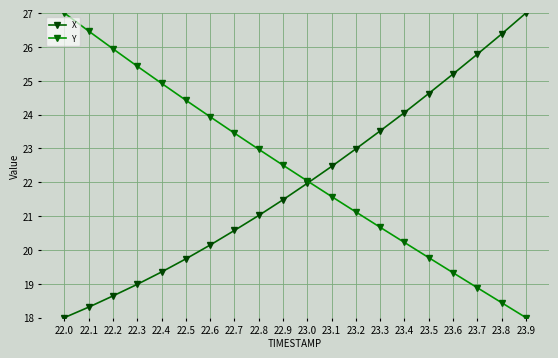

What is the minimum value shown in the chart?

18.0